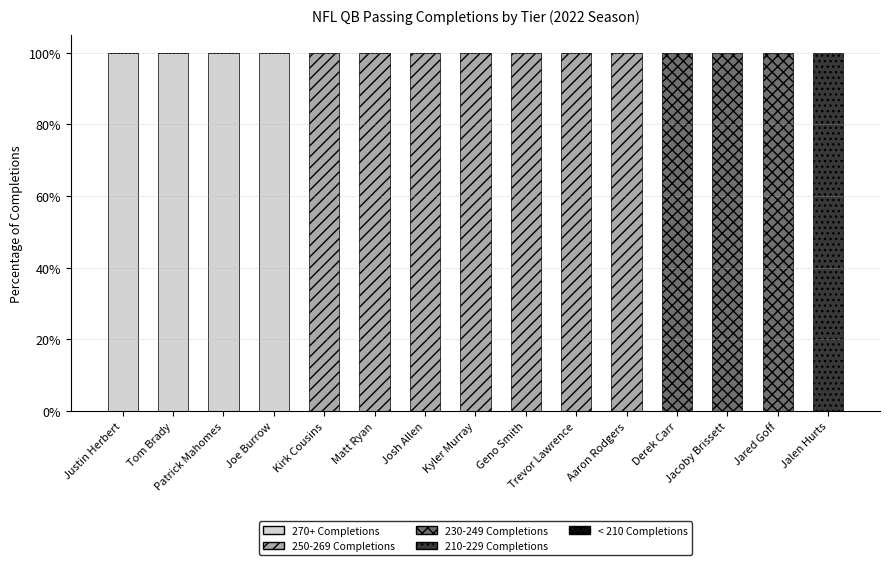

What is the total value across all series at Jacoby Brissett?

100